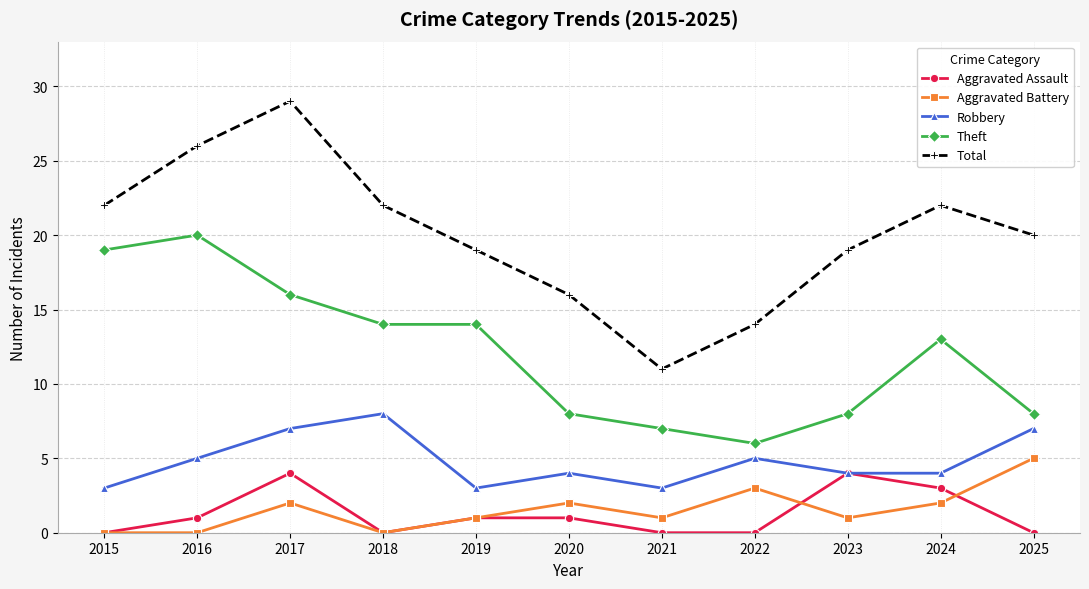

How many categories are shown in the chart?

11